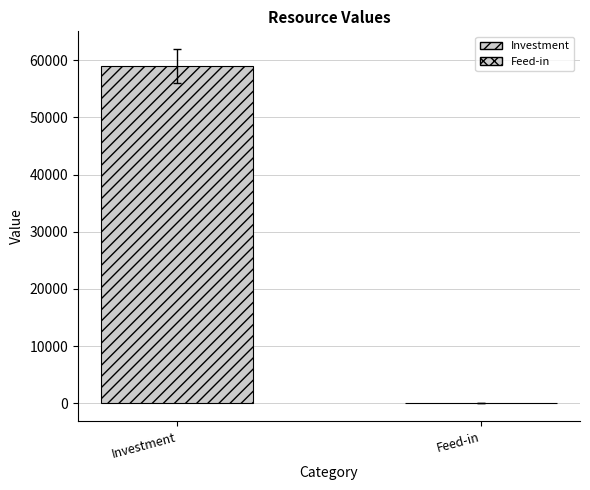

Count the number of data series in this chart.

2